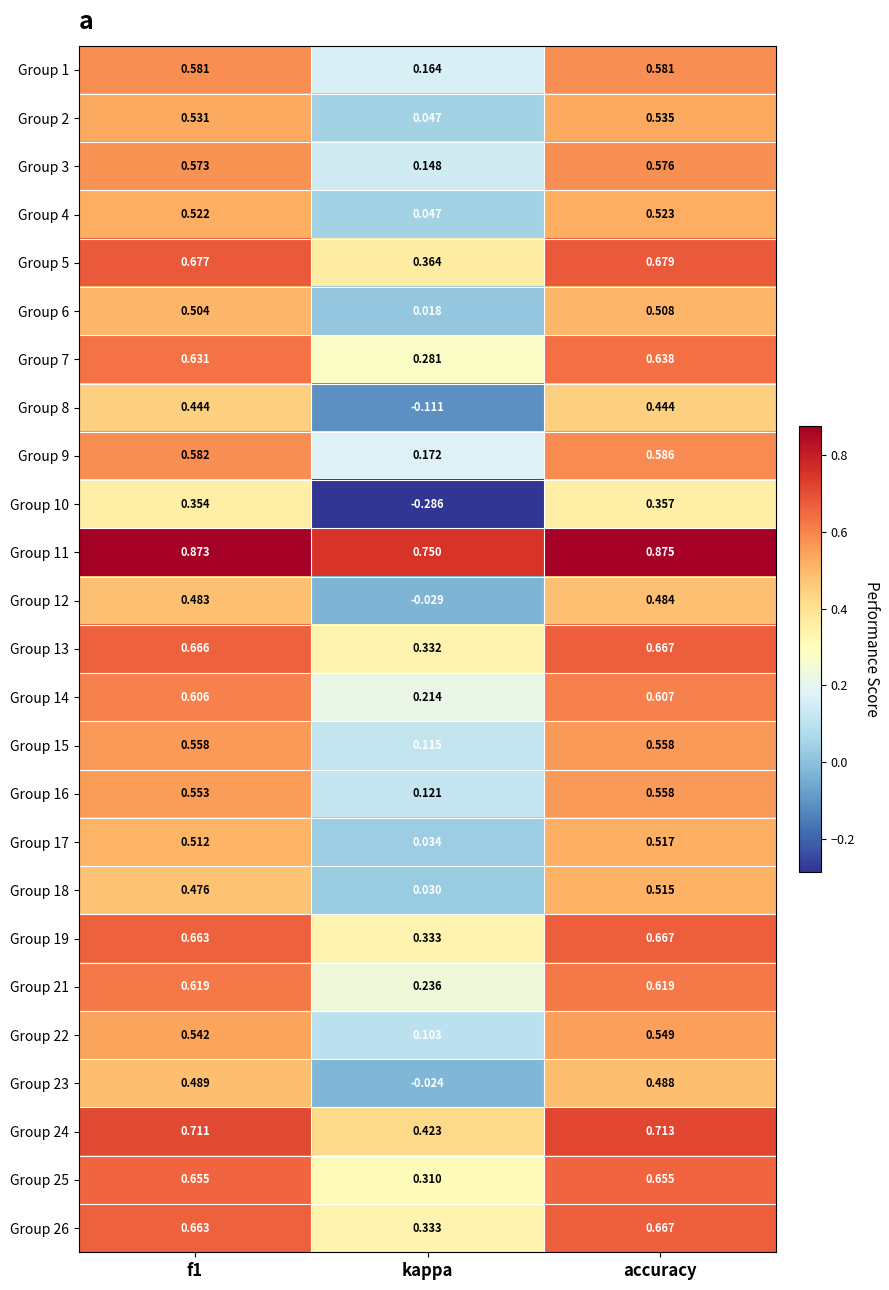

Which label corresponds to the largest value in the chart?

accuracy